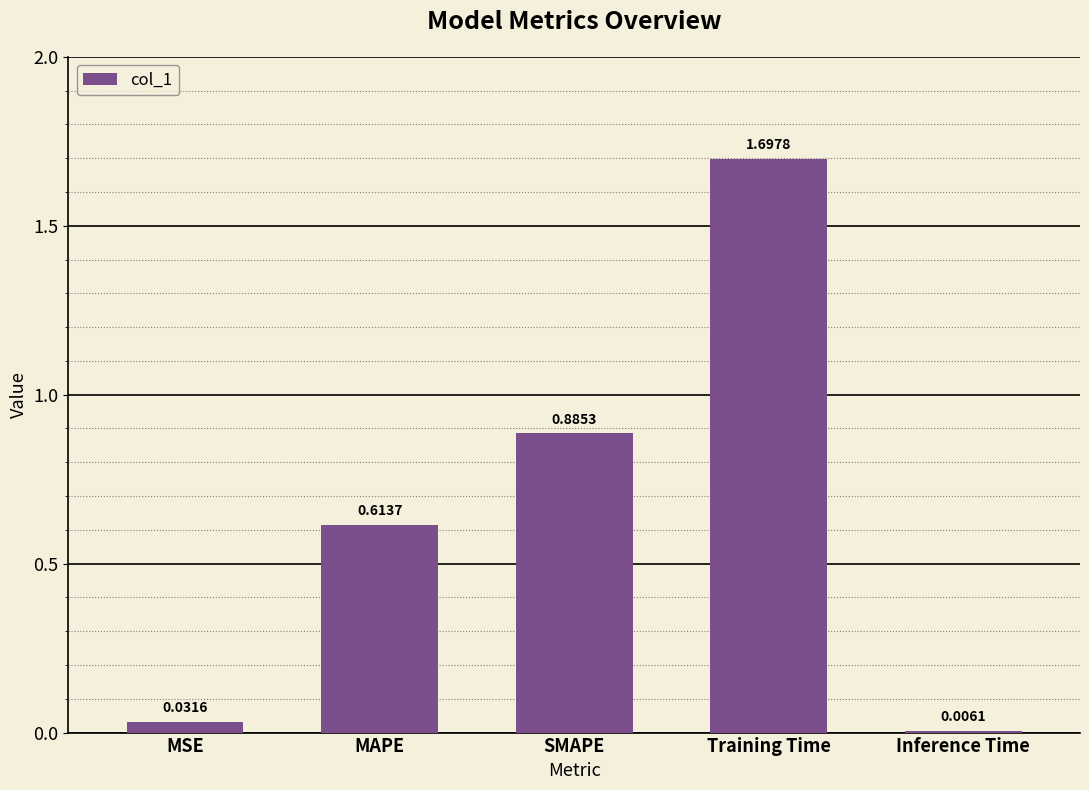

What is the difference between the maximum and minimum values?

1.7